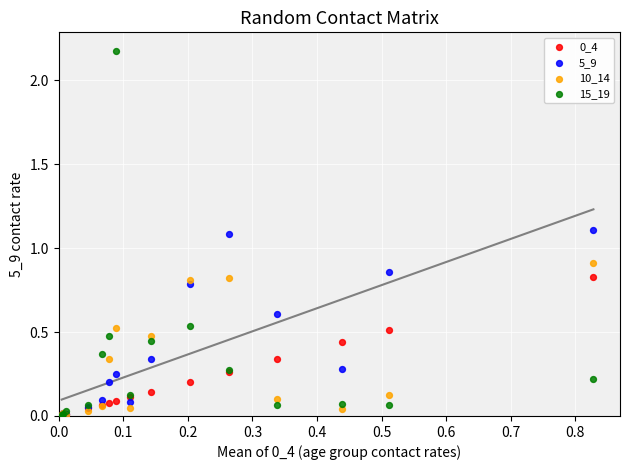

Which series reaches the maximum Y coordinate?

15_19